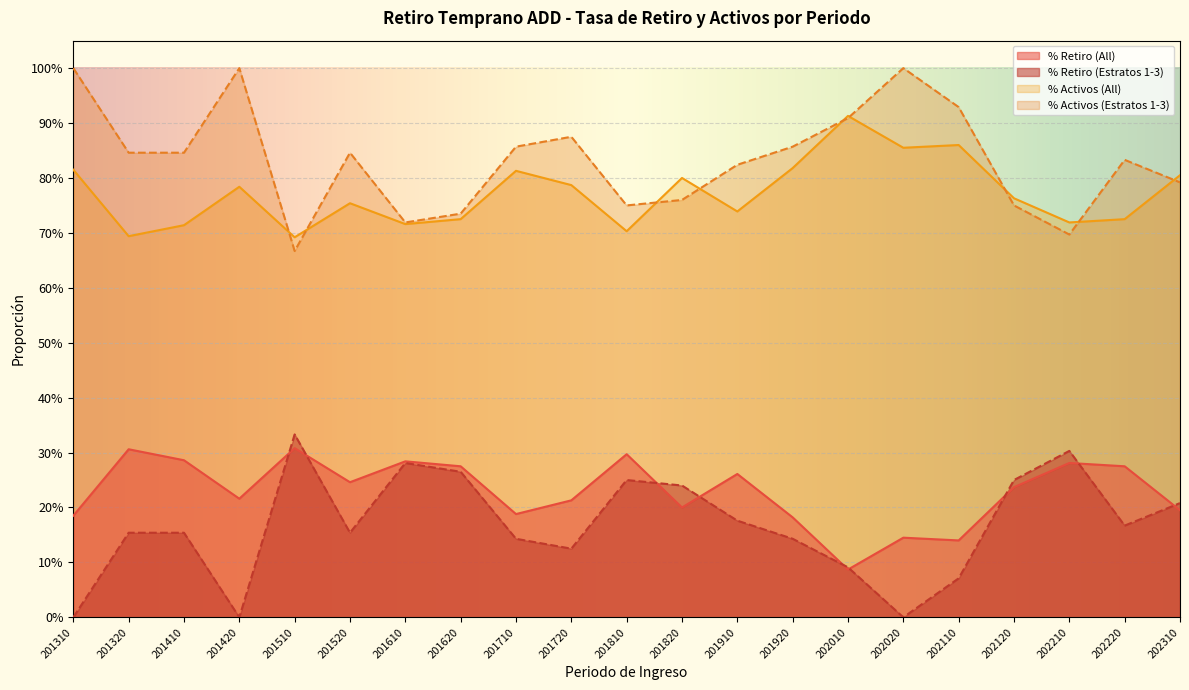

Does the chart display data point markers on the line(s)?

No